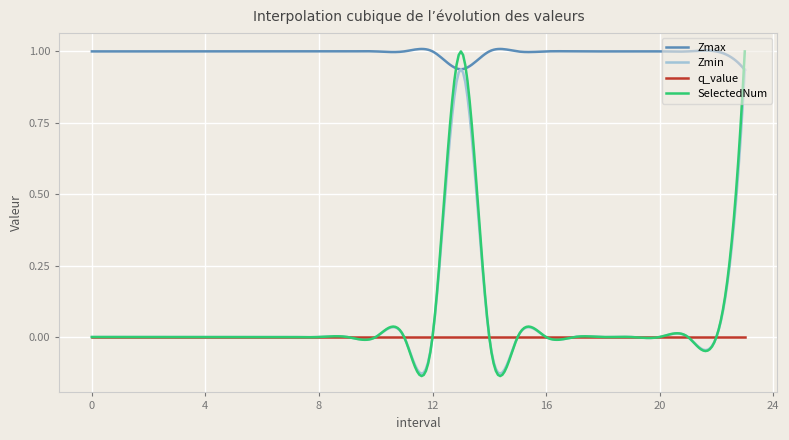

How many lines are shown in the chart?

4